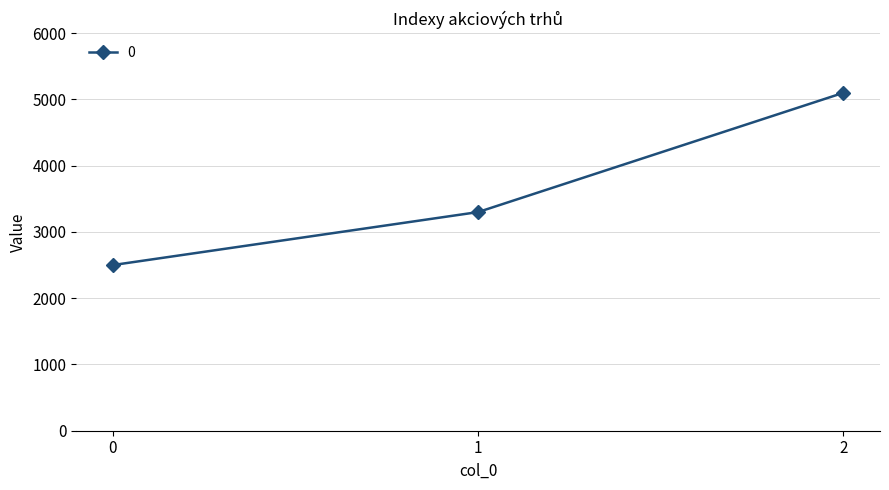

Does the chart have visible grid lines?

Yes